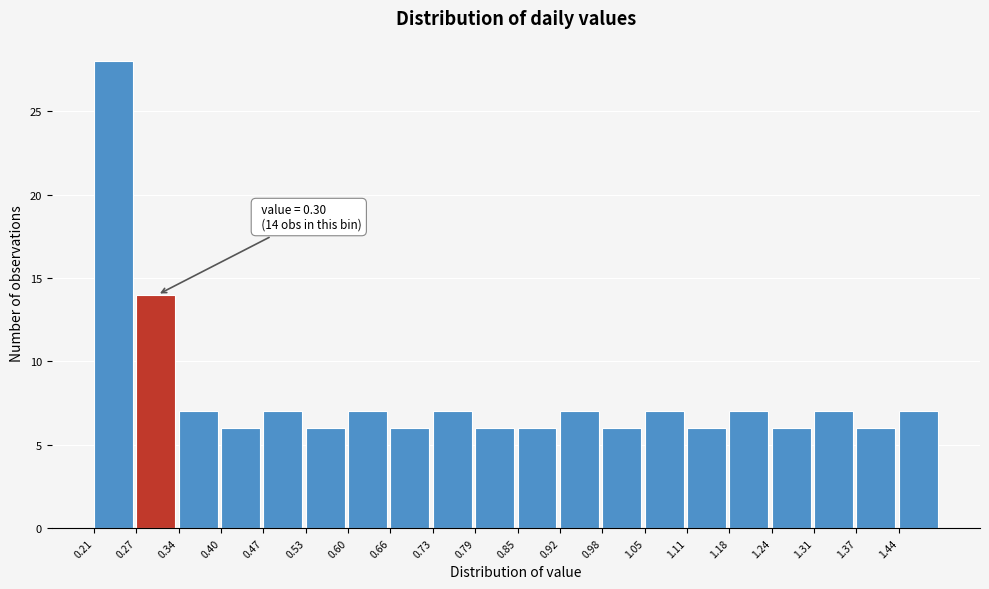

Which range on the x-axis has the tallest bar?

0.21 to 0.27